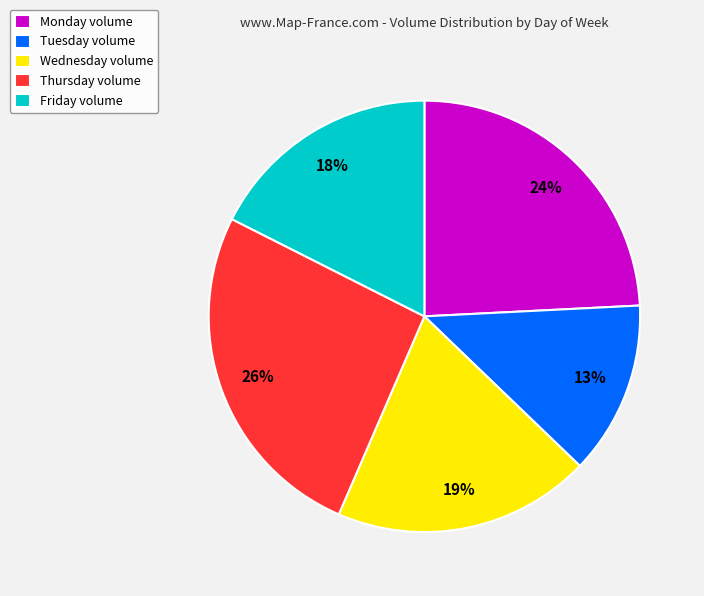

Approximately how many times larger is the value at Friday volume compared to Tuesday volume?

1.4